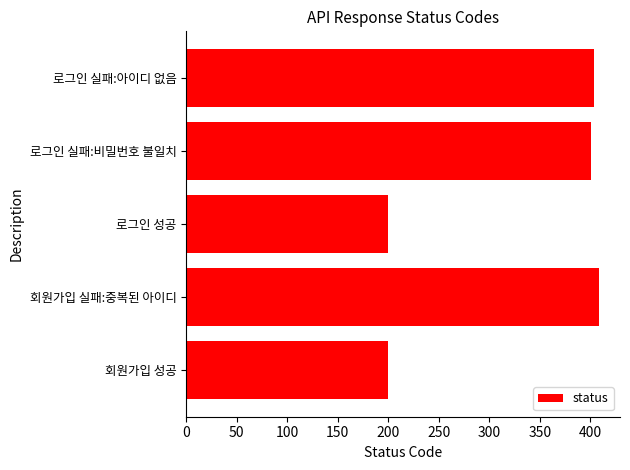

What is the greatest value displayed?

409